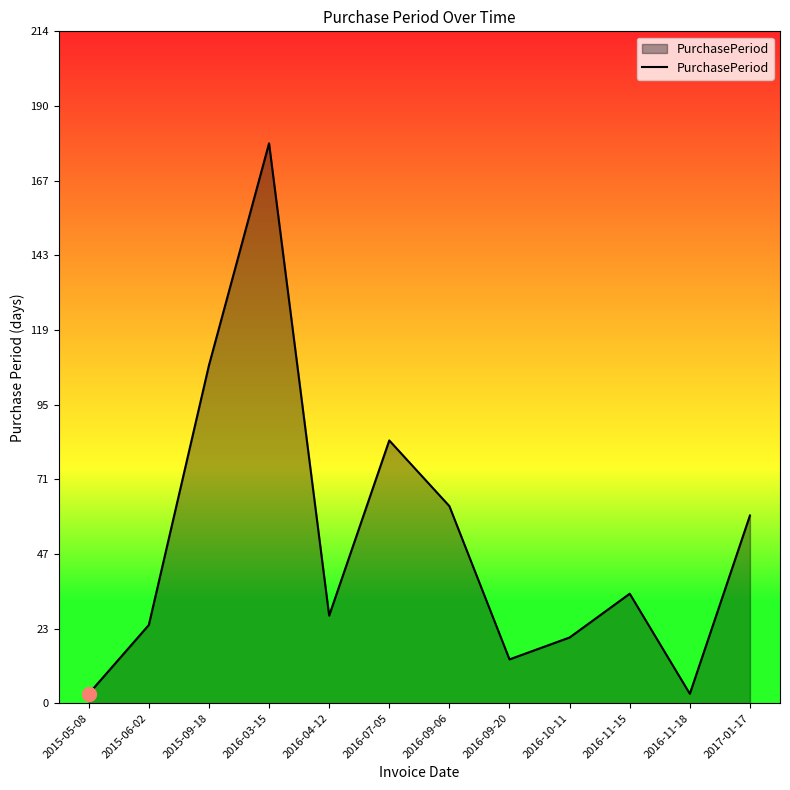

At which label is the value closest to 91?

2016-07-05